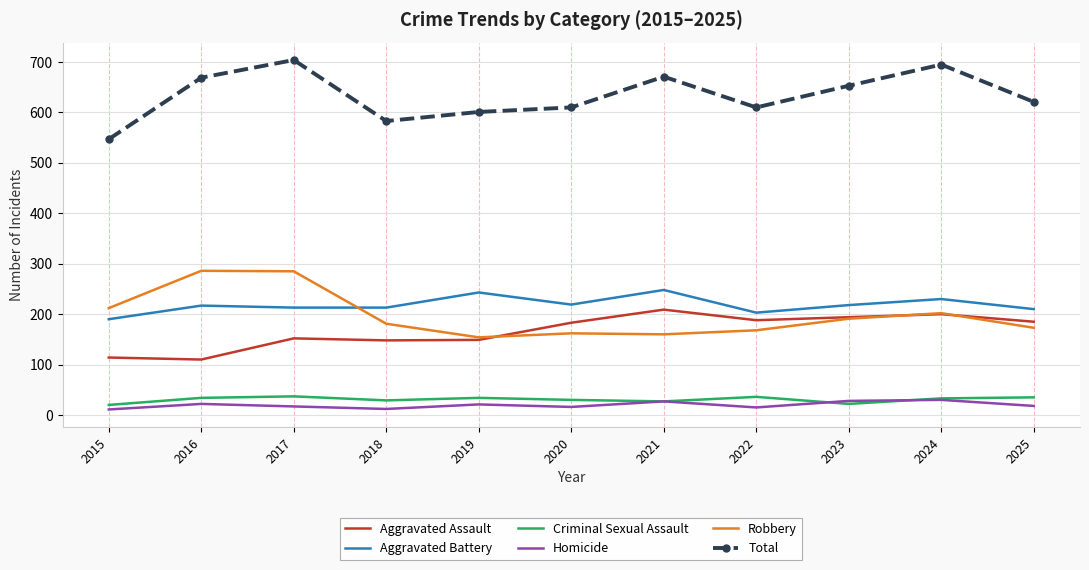

What is the total value across all series at 2021?

1342